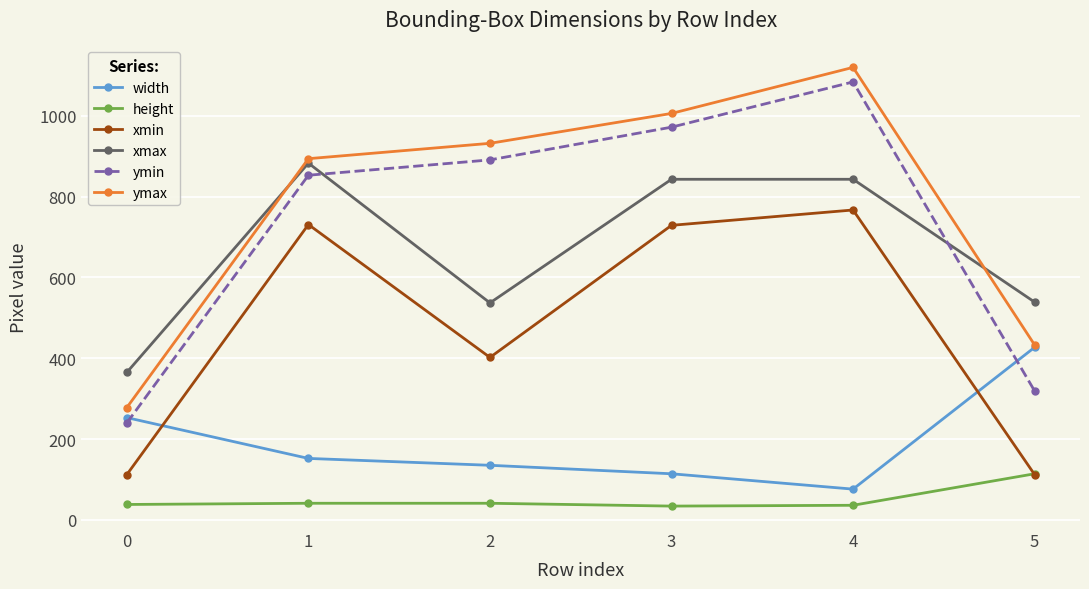

What is the sum of the xmax values at 0 and 2?

902